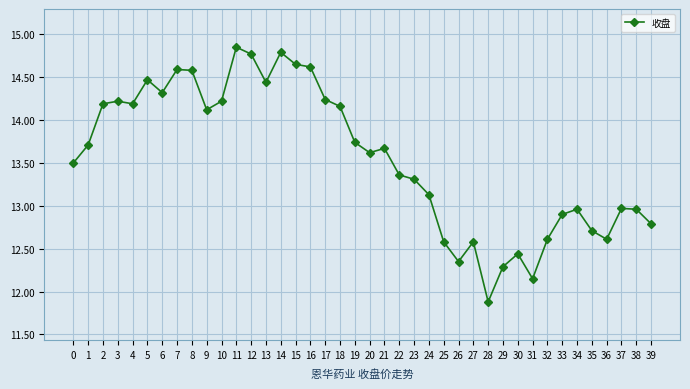

What is the ratio of the value at 29 to the value at 34?

0.9